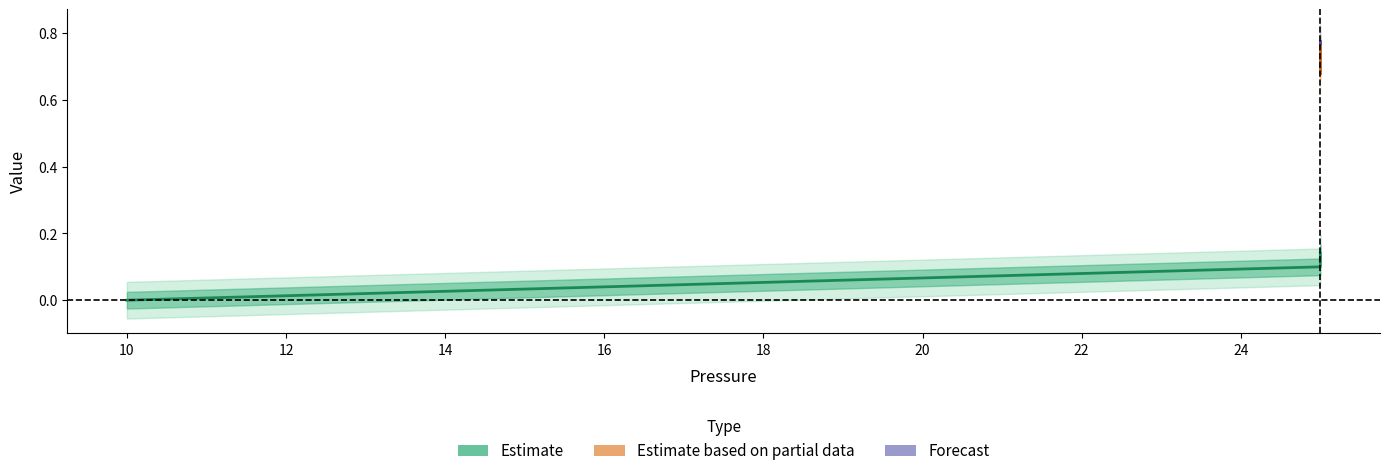

True or false: Volume and Time intersect in this chart.

False